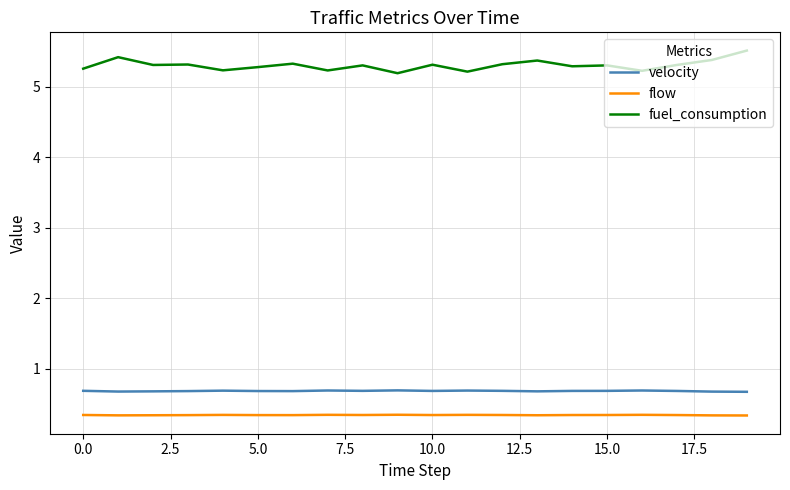

How many distinct data groups are displayed?

3